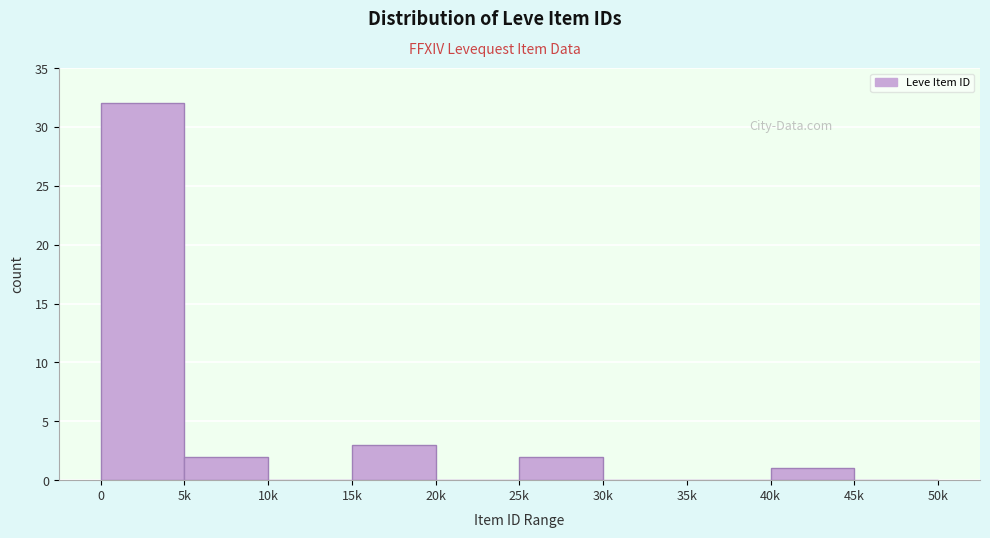

Reading left to right, what are all the values shown in this chart?

0=32	5k=2	10k=0	15k=3	20k=0	25k=2	30k=0	35k=0	40k=1	45k=0